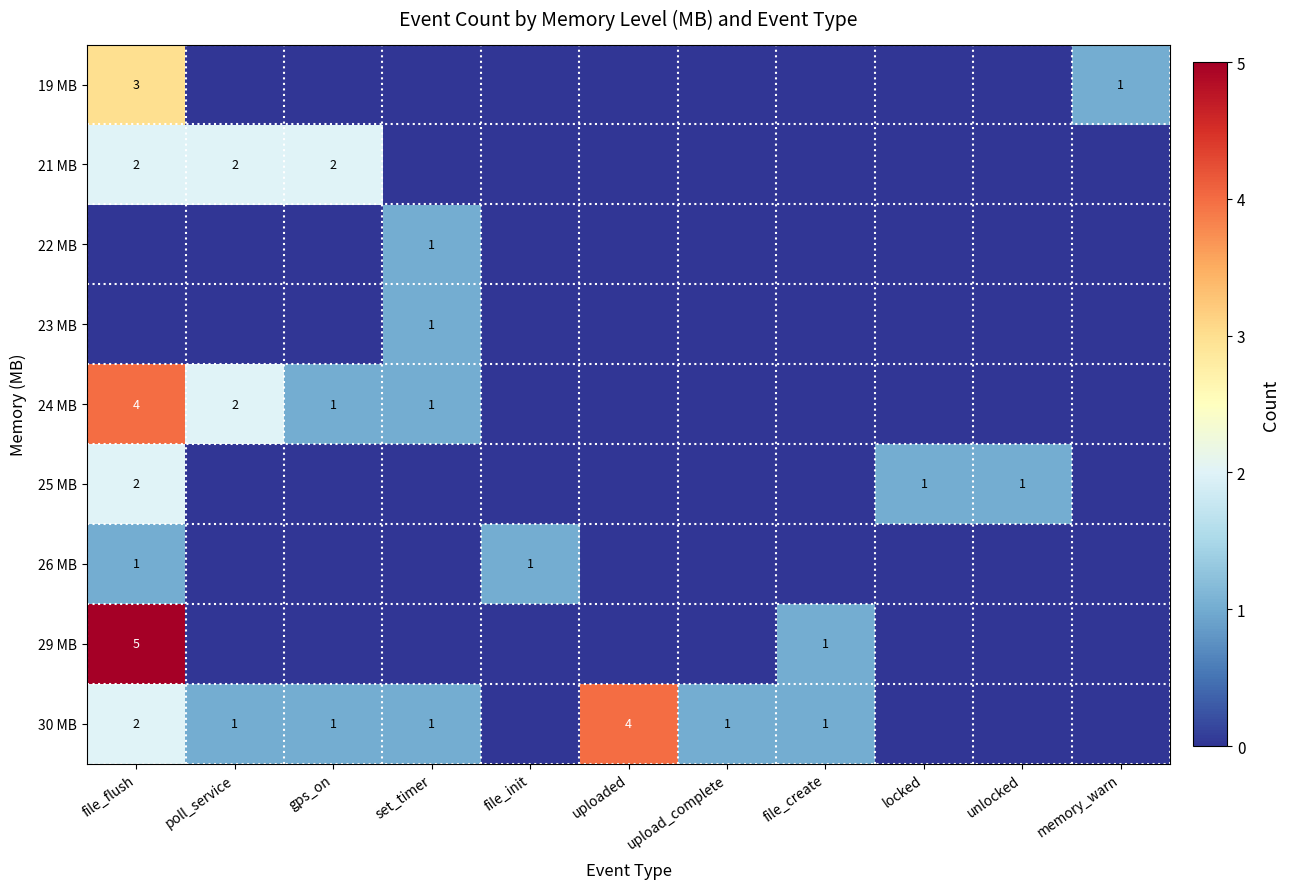

True or false: 30 MB has a value of 1 at poll_service.

True